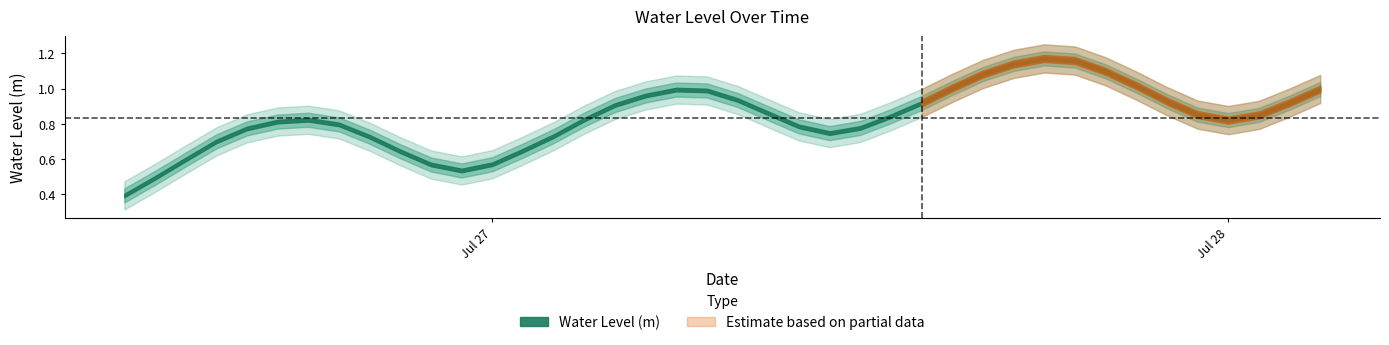

Which category has the highest value across all series?

2024-07-27 18:00:00